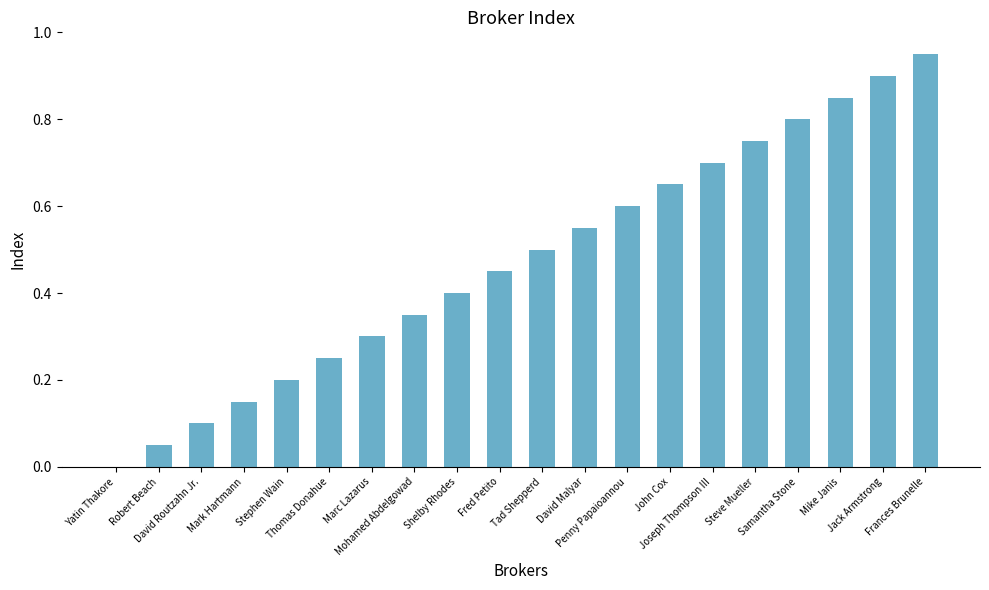

Which label corresponds to the smallest value in the chart?

Yatin Thakore